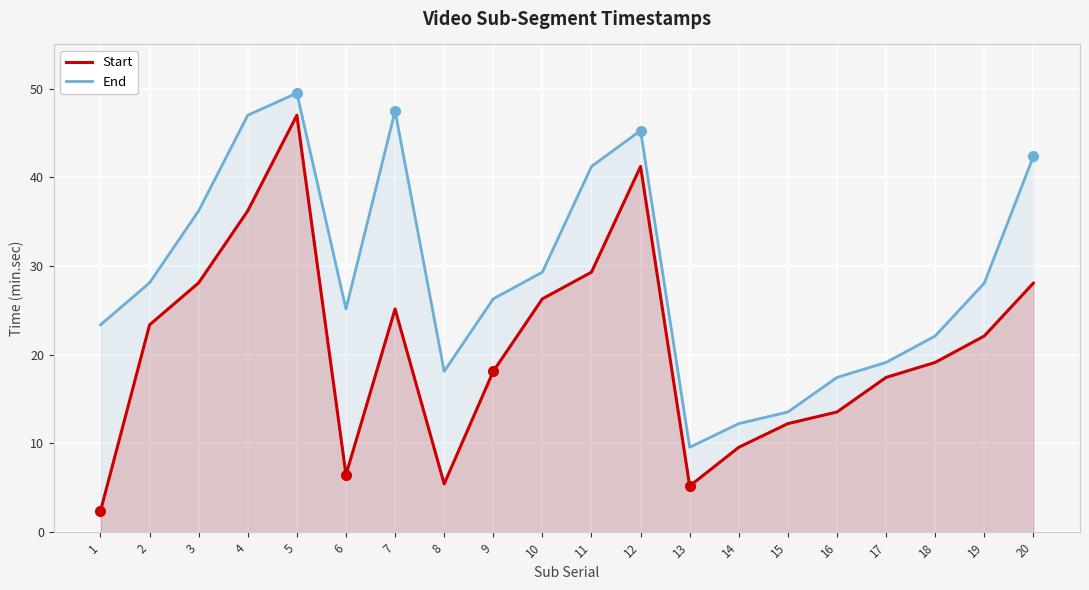

Read the End value at 3.

36.2